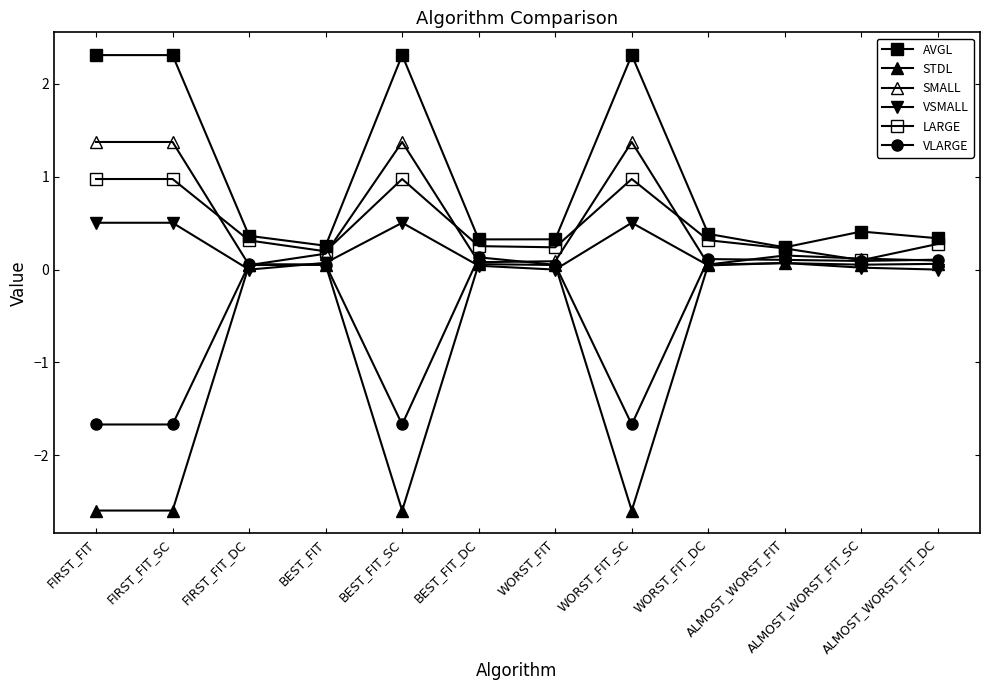

Reading left to right, extract all data points from this chart.

AVGL: 2.3	2.3	0.4	0.3	2.3	0.3	0.3	2.3	0.4	0.2	0.4	0.3
STDL: -2.6	-2.6	0.0	0.1	-2.6	0.1	0.0	-2.6	0.1	0.1	0.1	0.1
SMALL: 1.4	1.4	0.0	0.2	1.4	0.1	0.1	1.4	0.1	0.2	0.1	0.1
VSMALL: 0.5	0.5	0.0	0.1	0.5	0.0	0.0	0.5	0.0	0.1	0.0	0.0
LARGE: 1.0	1.0	0.3	0.2	1.0	0.3	0.2	1.0	0.3	0.2	0.1	0.3
VLARGE: -1.7	-1.7	0.1	0.1	-1.7	0.1	0.1	-1.7	0.1	0.1	0.1	0.1